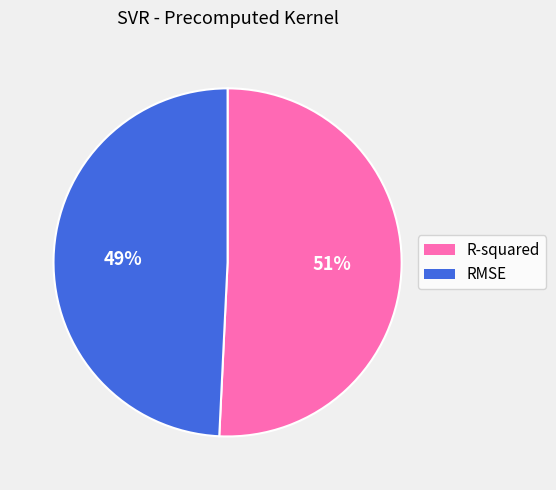

To the nearest percent, what is the difference between the R-squared and RMSE slice percentages?

2%